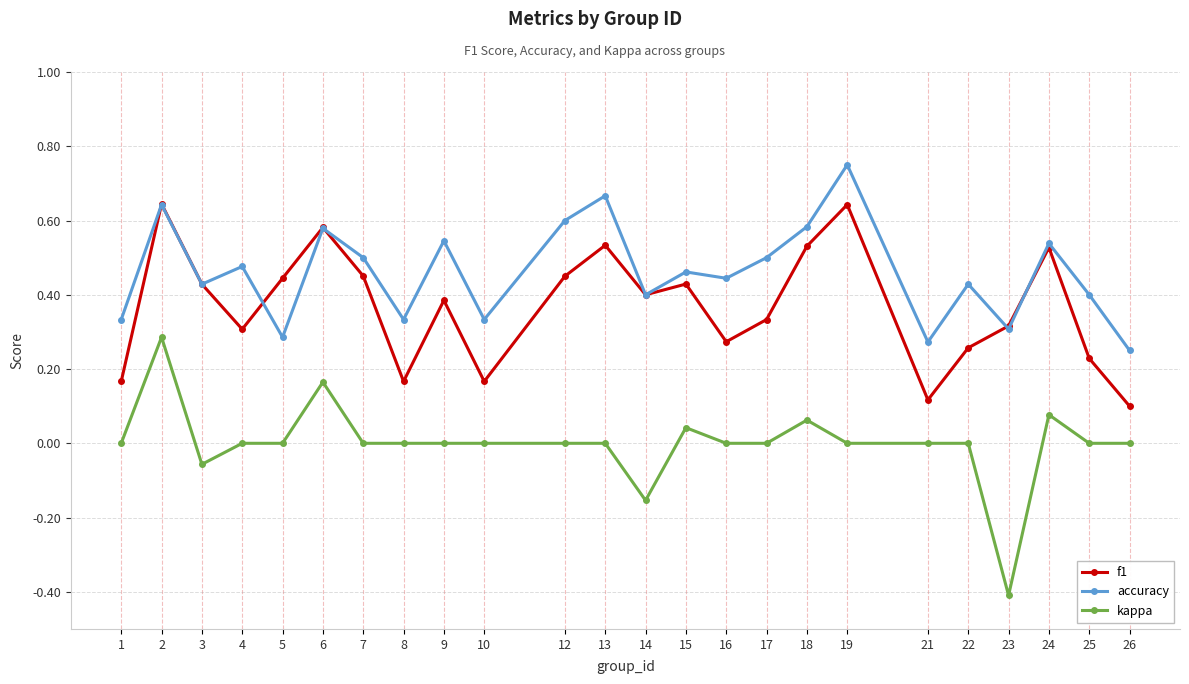

At which category does kappa reach its first local valley?

3